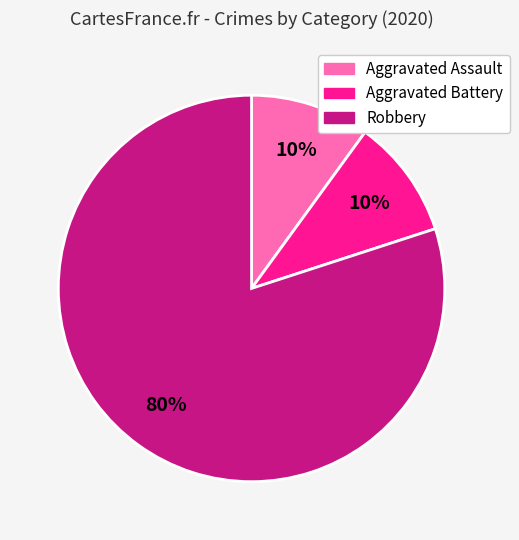

Is it true that Robbery is 80% of the pie?

True